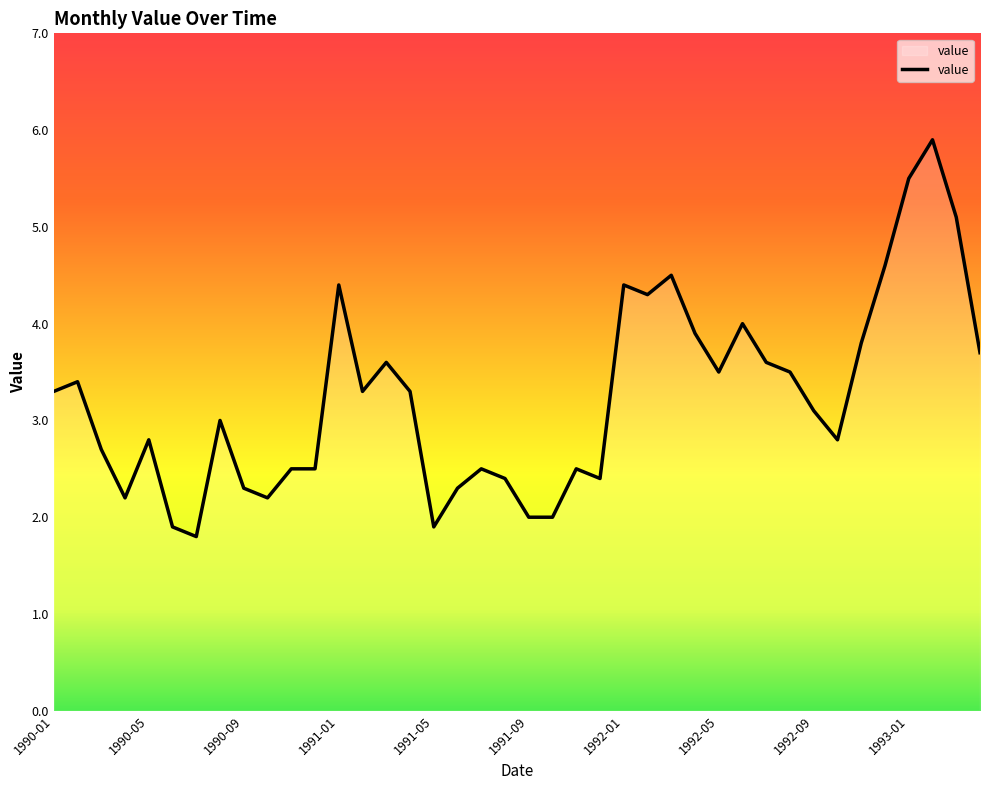

True or false: there are more than 1 points higher than both neighbors.

True